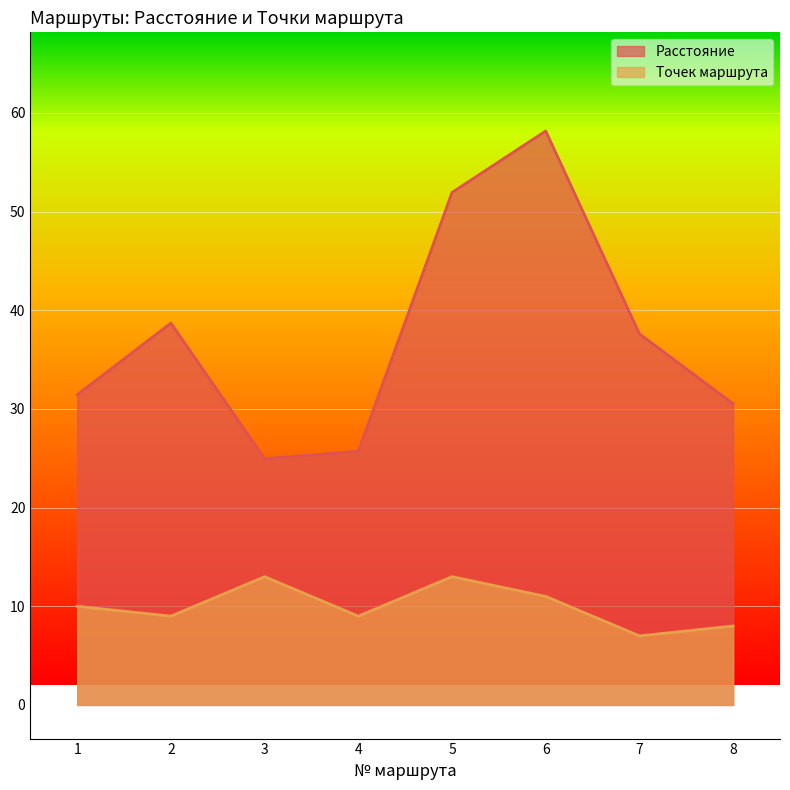

True or false: Точек маршрута and Расстояние cross at least once.

False